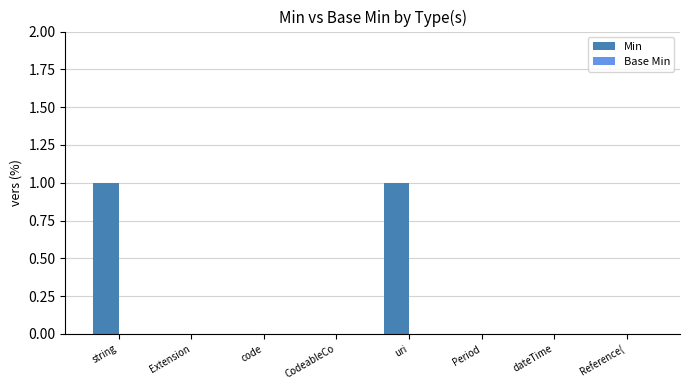

Are the bars horizontal?

No